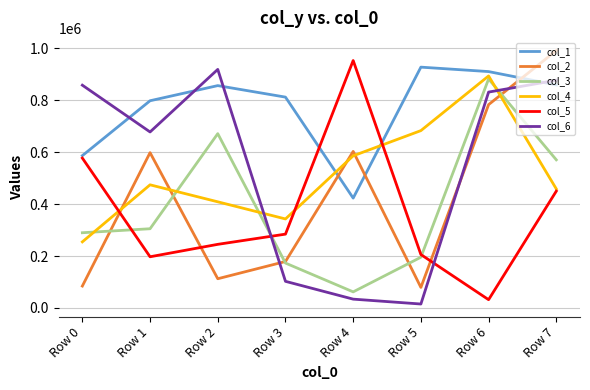

What is the spread (max minus min) of values at Row 0?

774232